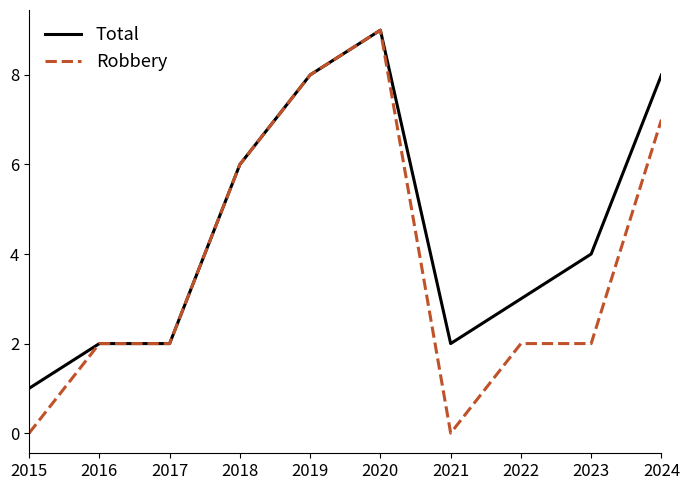

Is the value of Robbery at 2017 greater than the value of Total at 2024?

No